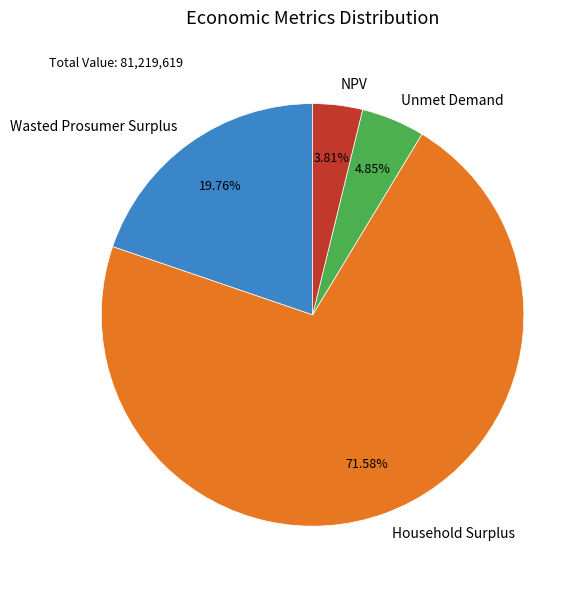

Combined, what portion of the pie is Wasted Prosumer Surplus and NPV?

23.6%